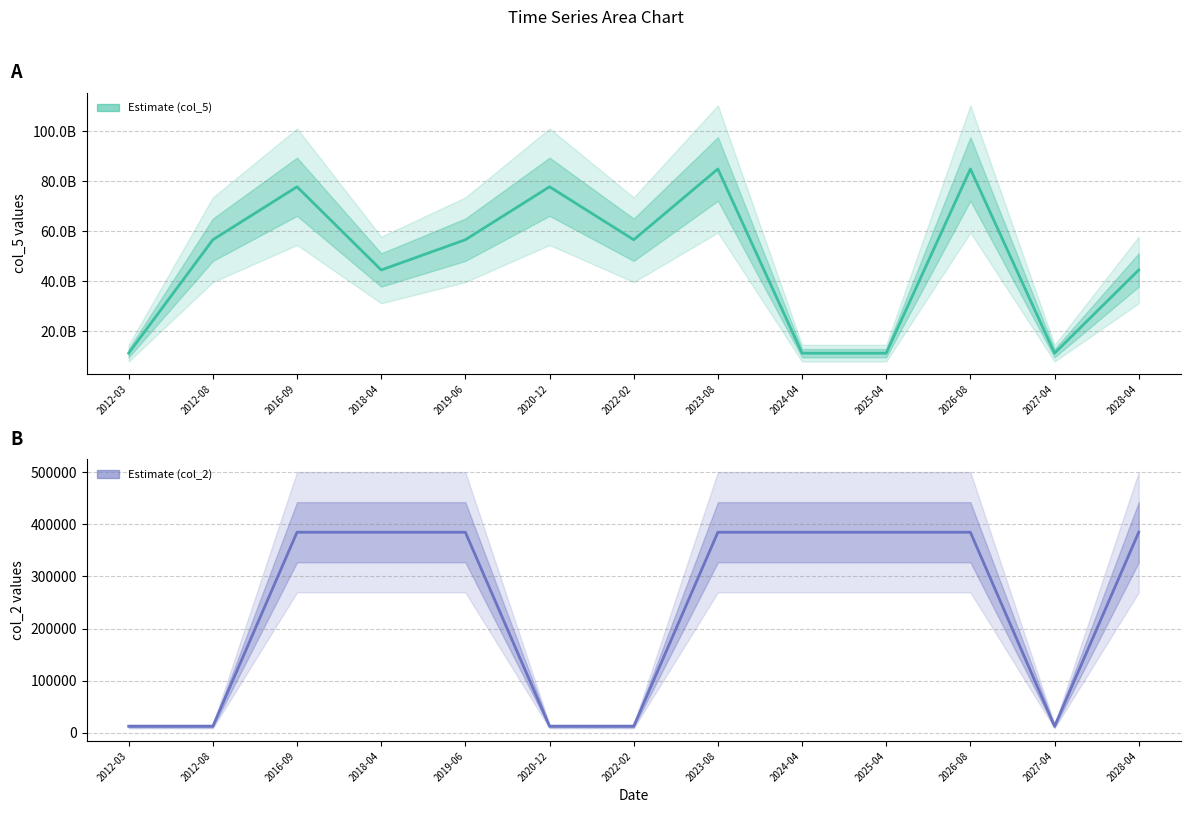

What is the difference between the second highest and minimum values in the col_2 Estimate series?

372504